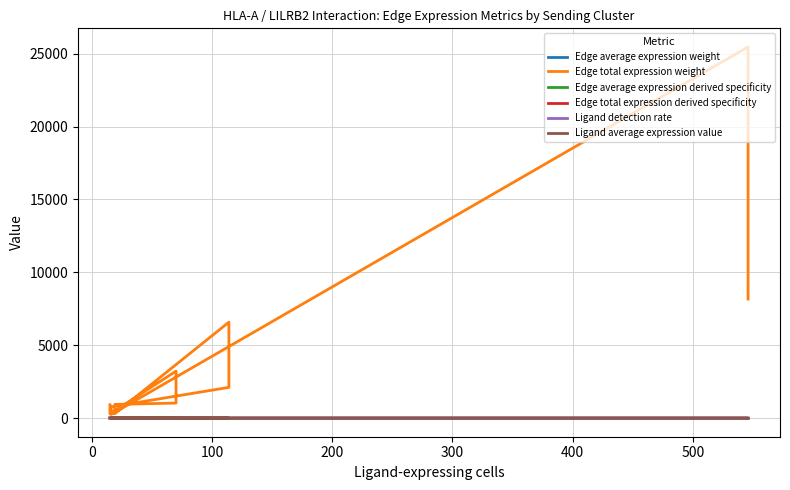

What is the highest value of the Ligand detection rate series?

1.0